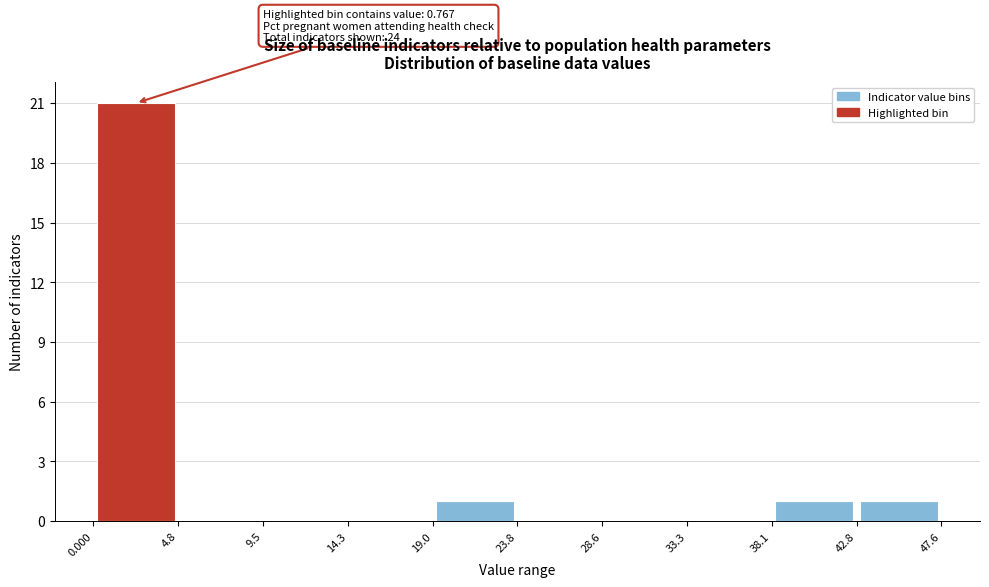

Which range on the x-axis has the tallest bar?

0.000 to 4.8